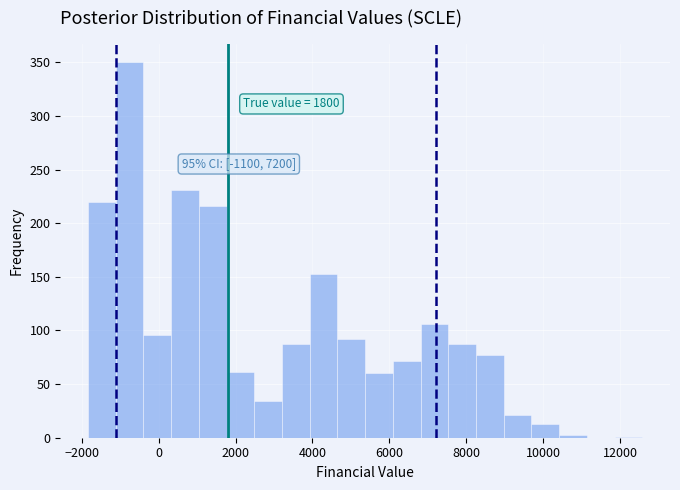

Around what value on the x-axis is the tallest bar? Give the approximate position of its centre, as read against the axis.

-800